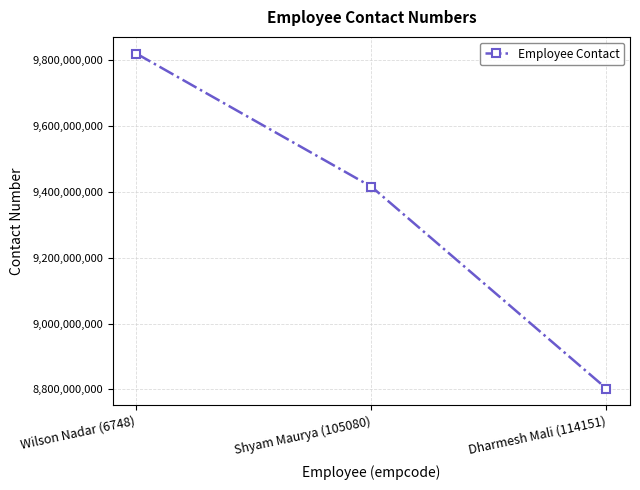

Count the values in the range 8802444546 to 9819880419.

3